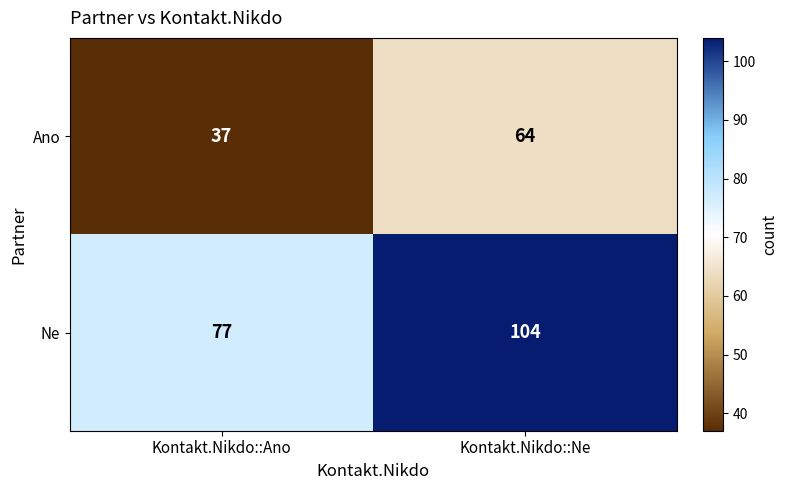

List the series in order of their overall mean, highest first.

Ne, Ano